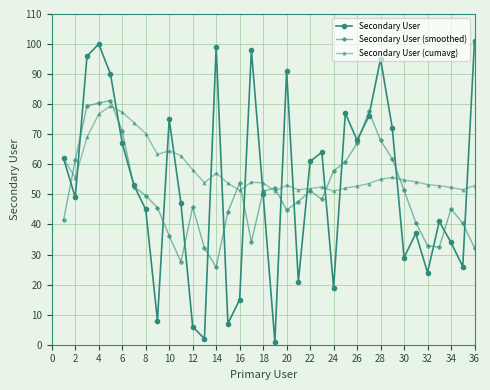

Which series has the widest spread of values?

Secondary User